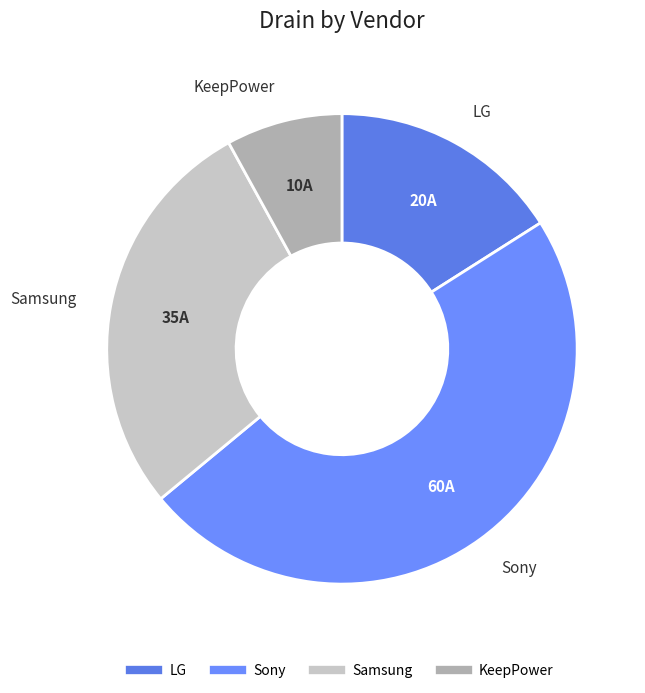

How many segments does this pie chart have?

4